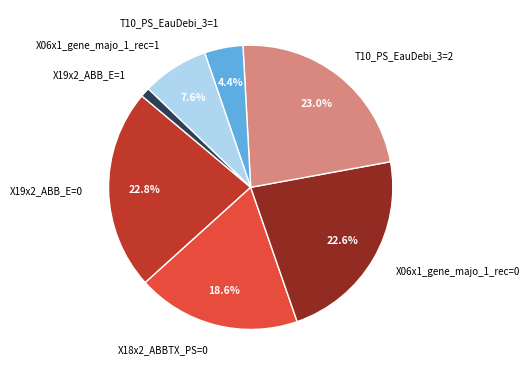

Which category has the smallest portion of the pie?

X19x2_ABB_E=1